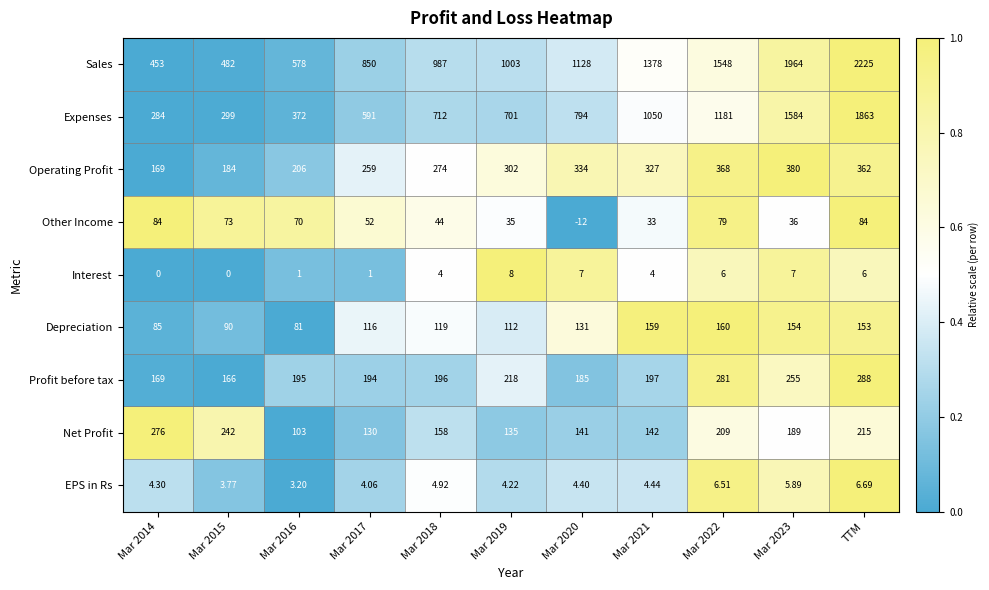

Which category has the highest value across all series?

TTM